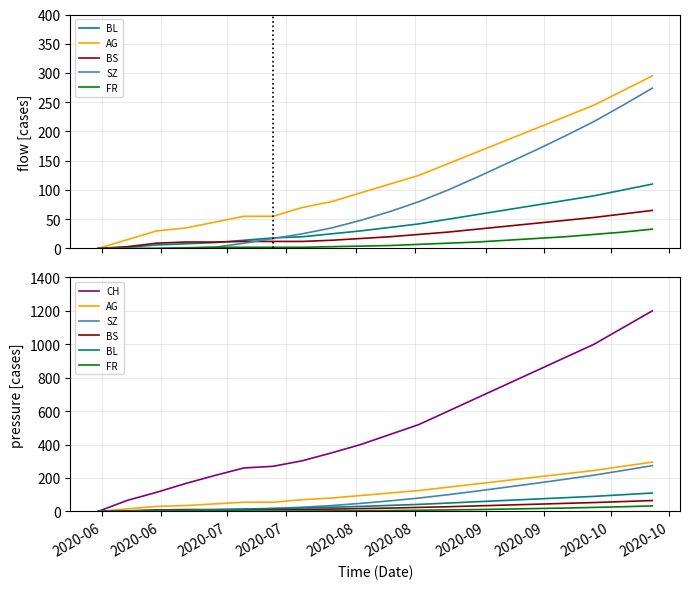

What is the difference between the maximum and minimum values in the AG series?

295